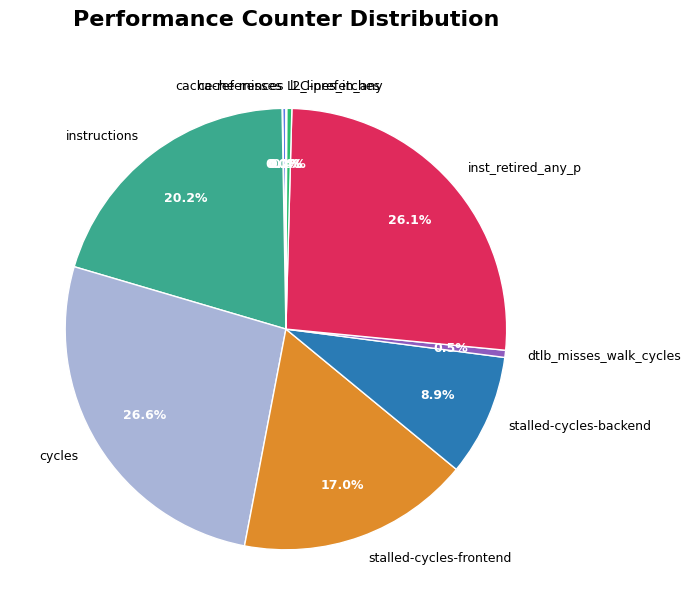

Between instructions and dtlb_misses_walk_cycles, which is larger?

instructions